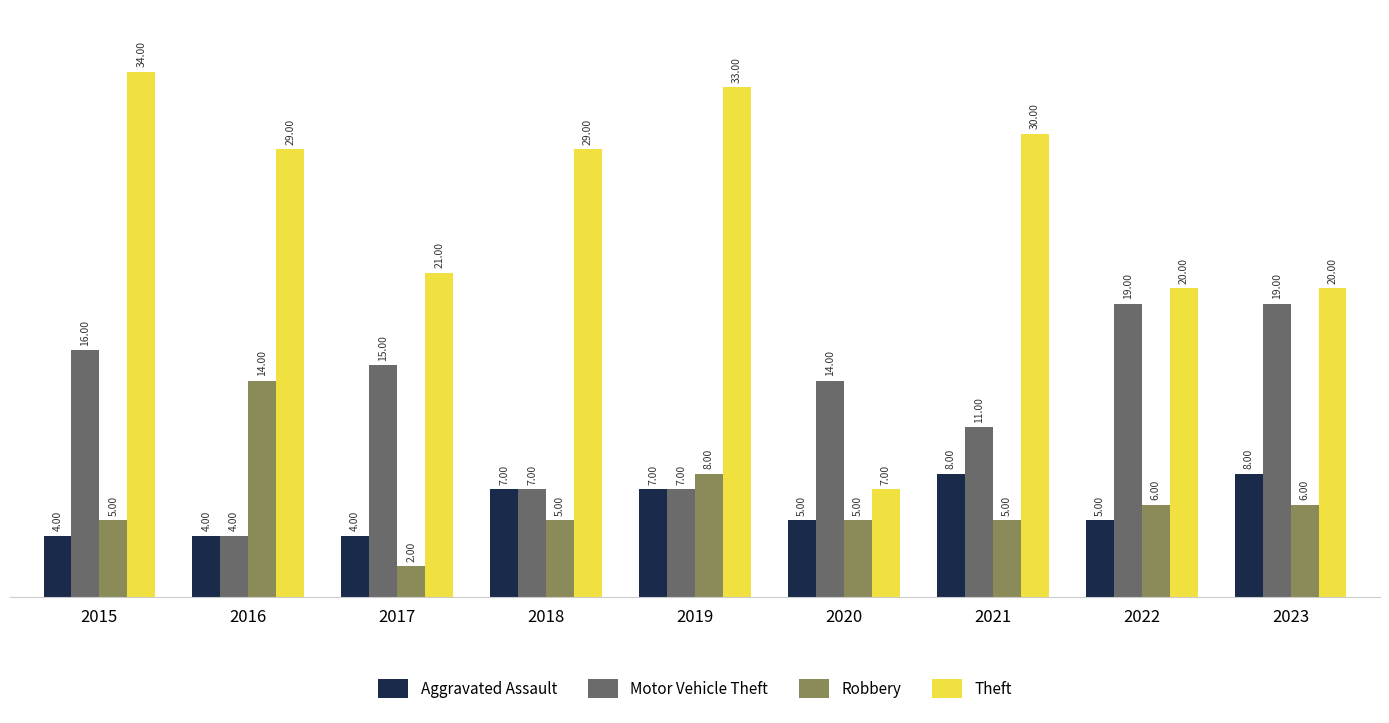

Which series has the largest range (max minus min)?

Theft